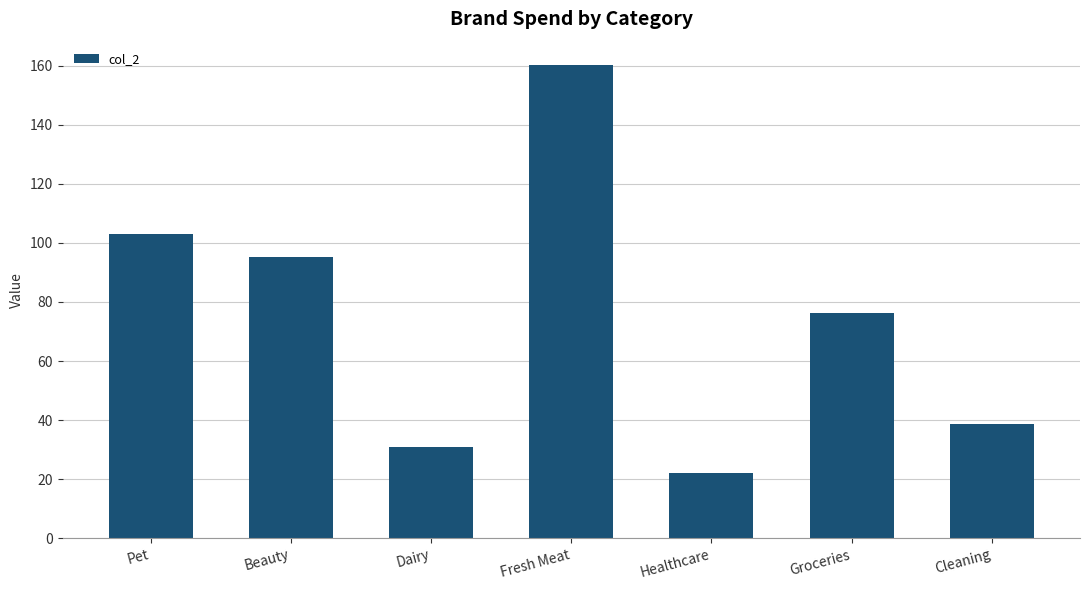

Which category has the lowest value across all series?

Healthcare